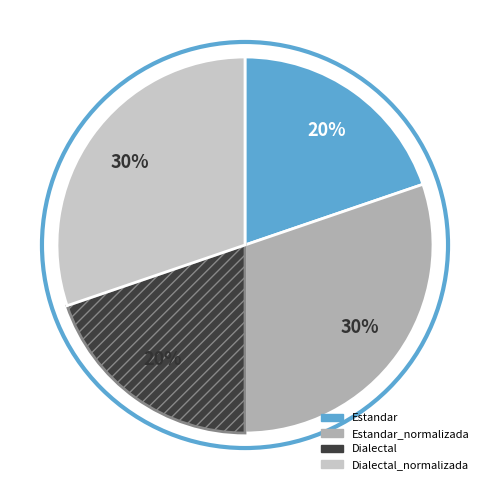

To the nearest percent, what is the combined percentage of Estandar and Dialectal_normalizada?

50%